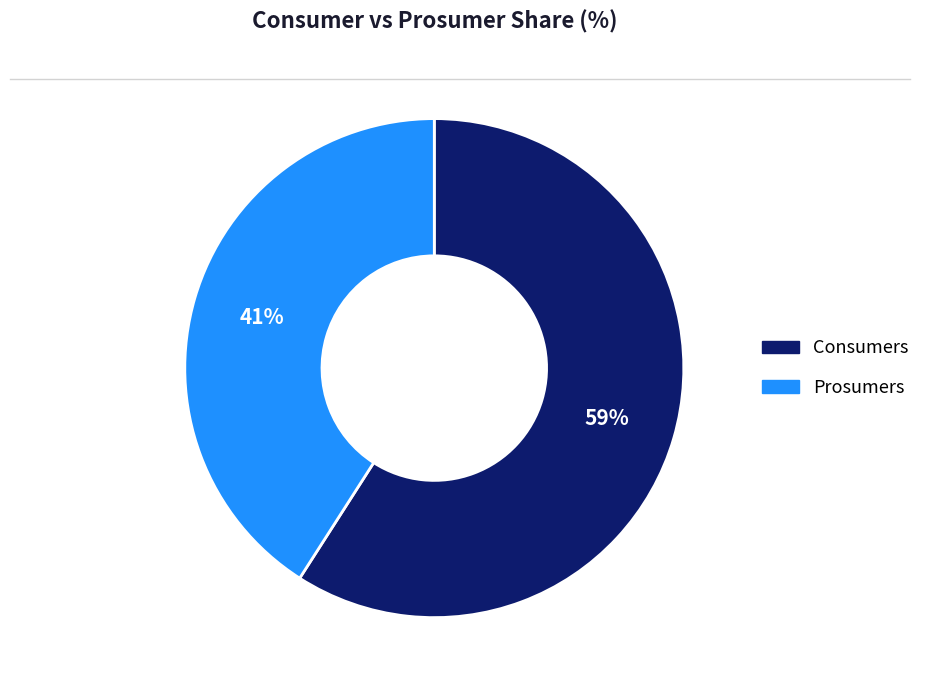

Is the sum of Consumers and Prosumers greater than half?

Yes